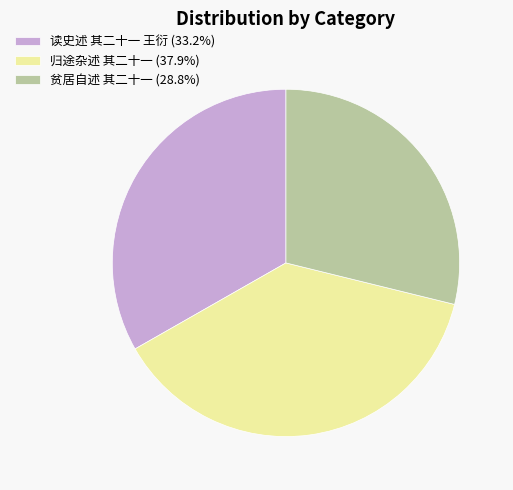

True or false: 读史述 其二十一 王衍 accounts for 33% of the total.

True